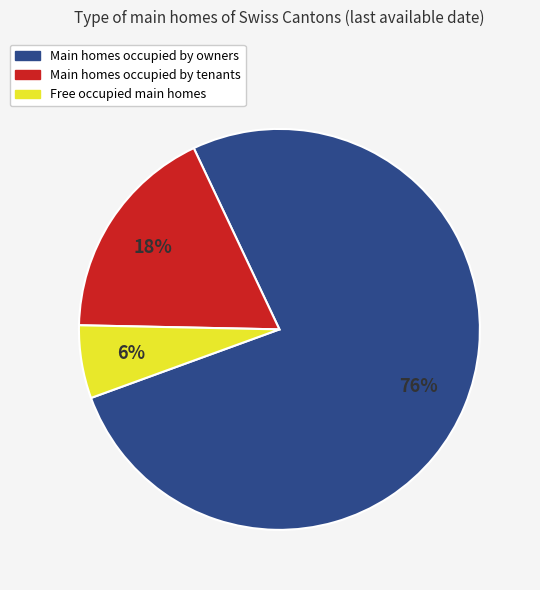

Is there a majority slice in this chart?

Yes